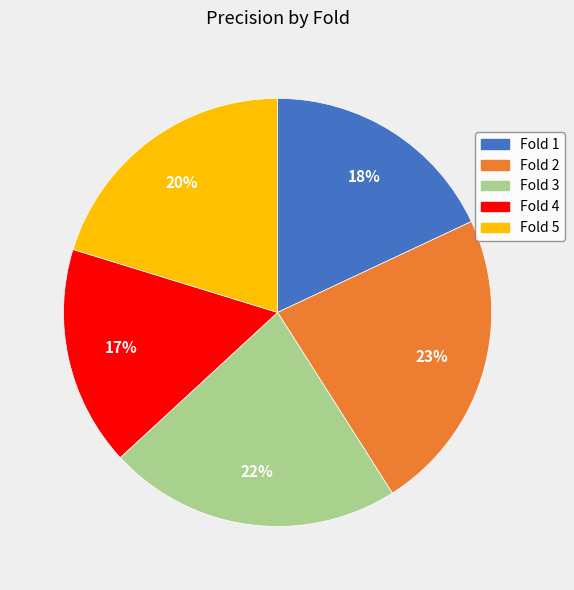

Count the number of slices in the pie.

5